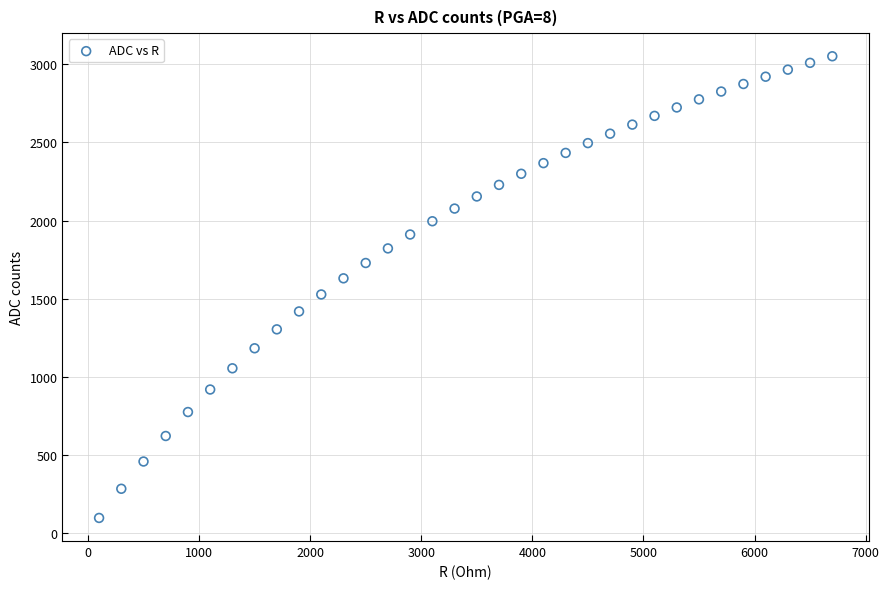

What is the range of Y values (max minus min)?

2952.2